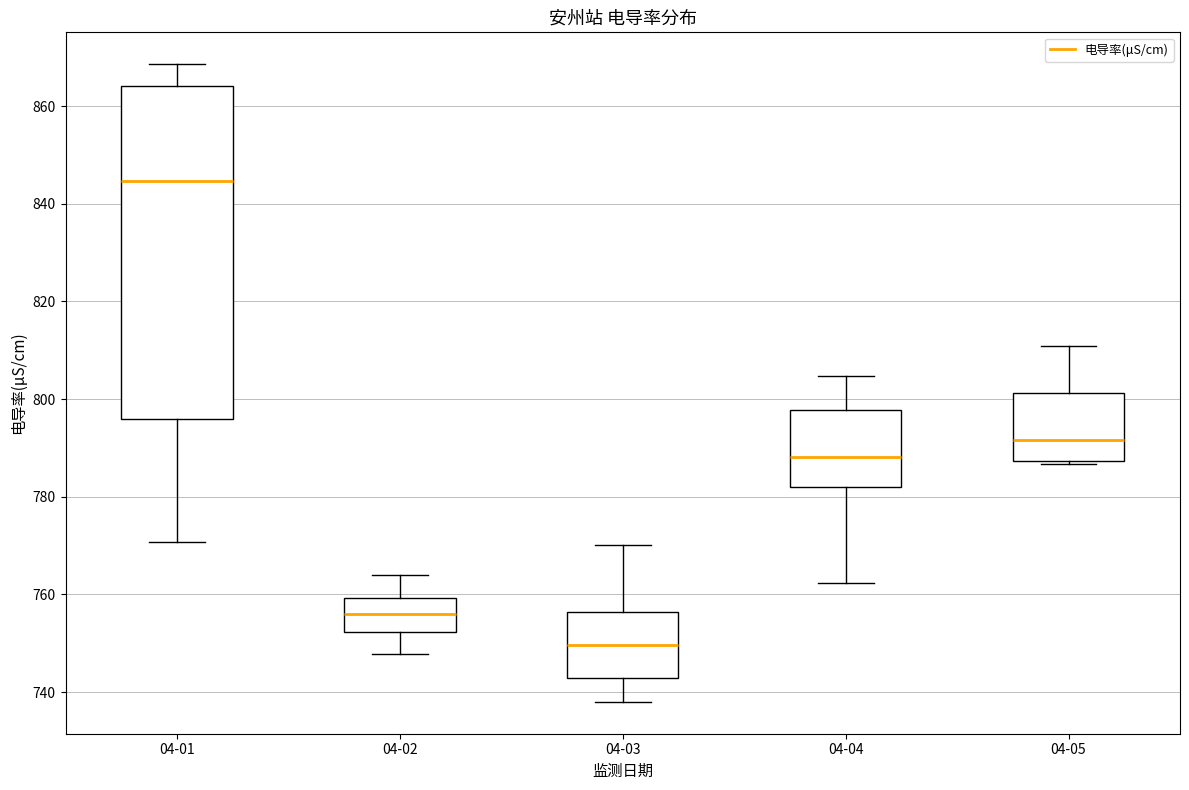

Which box has the lowest median line?

04-03